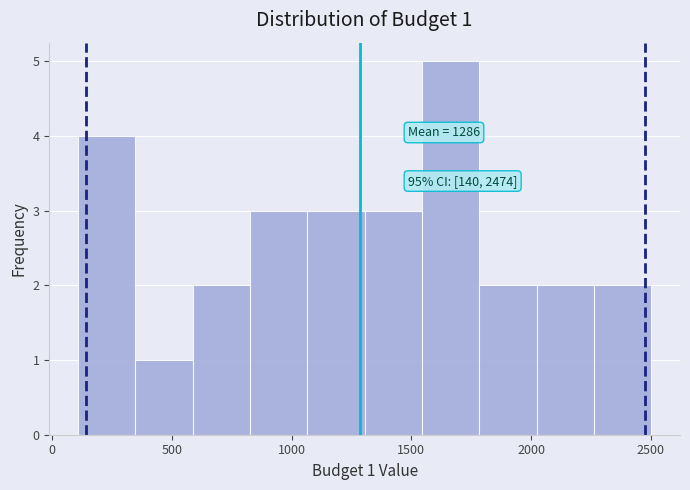

Which range on the x-axis has the tallest bar?

1550 to 1800